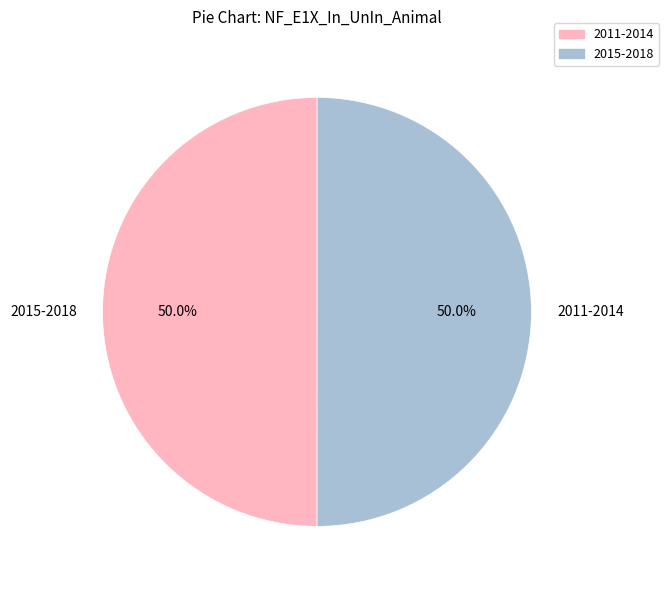

What percentage is NOT represented by 2011-2014?

50.0%